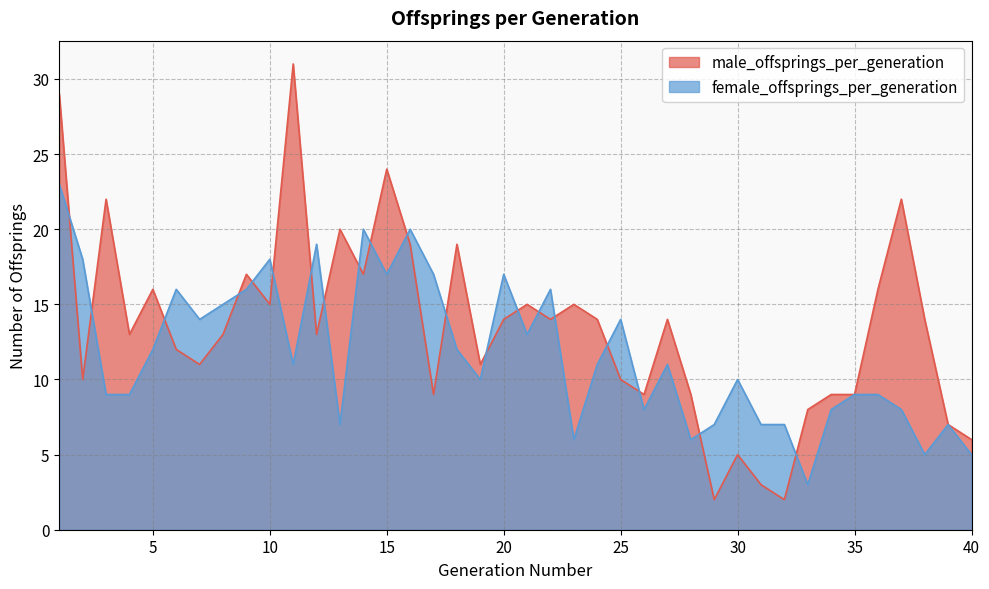

Which category has the lowest value in the female_offsprings_per_generation series?

33